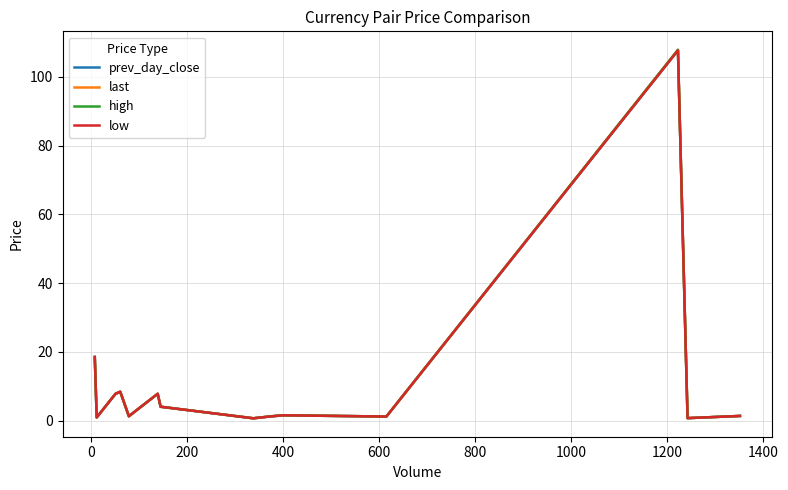

What is the highest value of the high series?

107.8